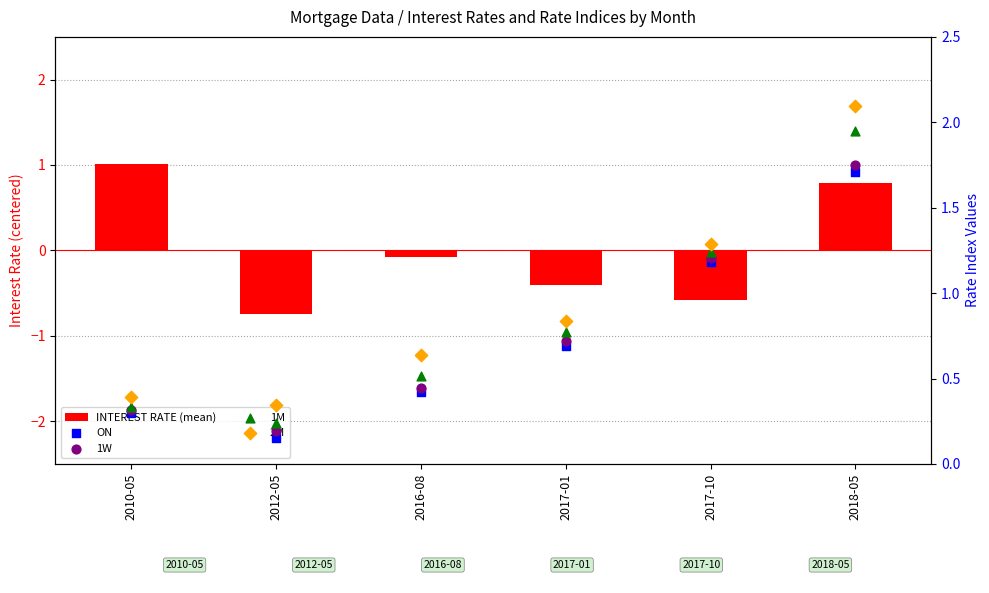

What are all the series names shown in the legend?

INTEREST RATE (mean), ON, 1W, 1M, 2M